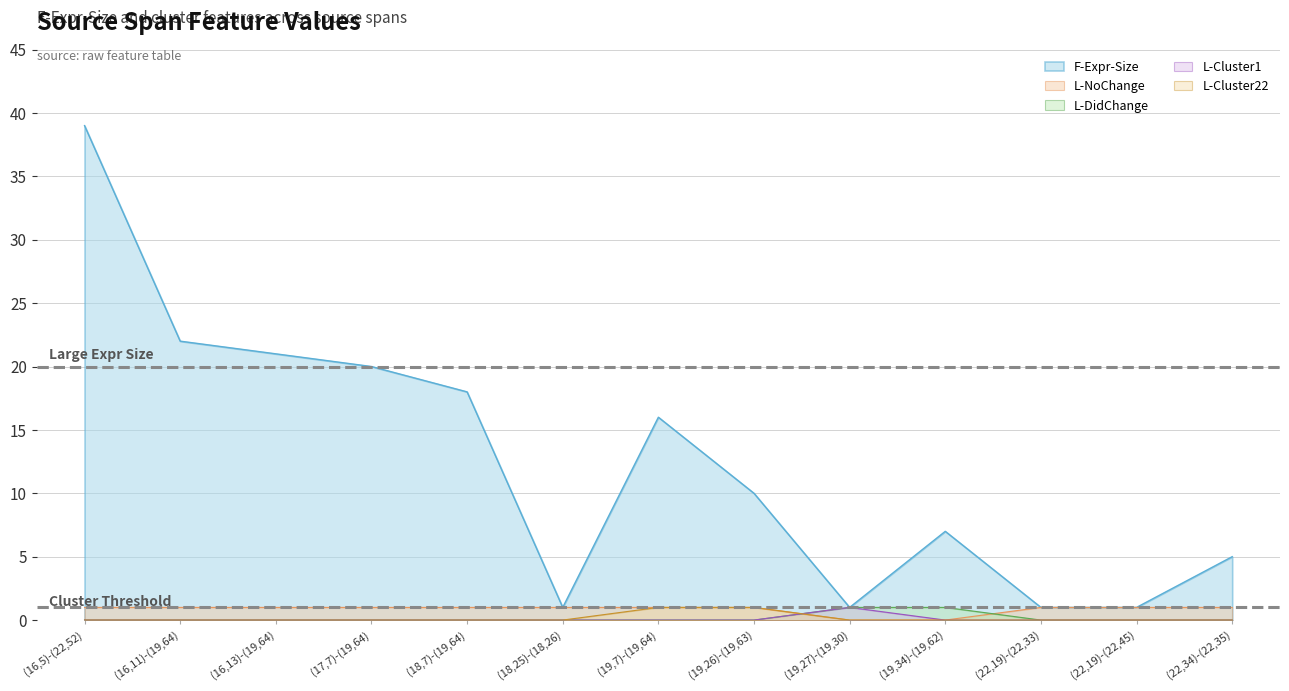

At which label is L-Cluster1 closest to 0?

(16,5)-(22,52)